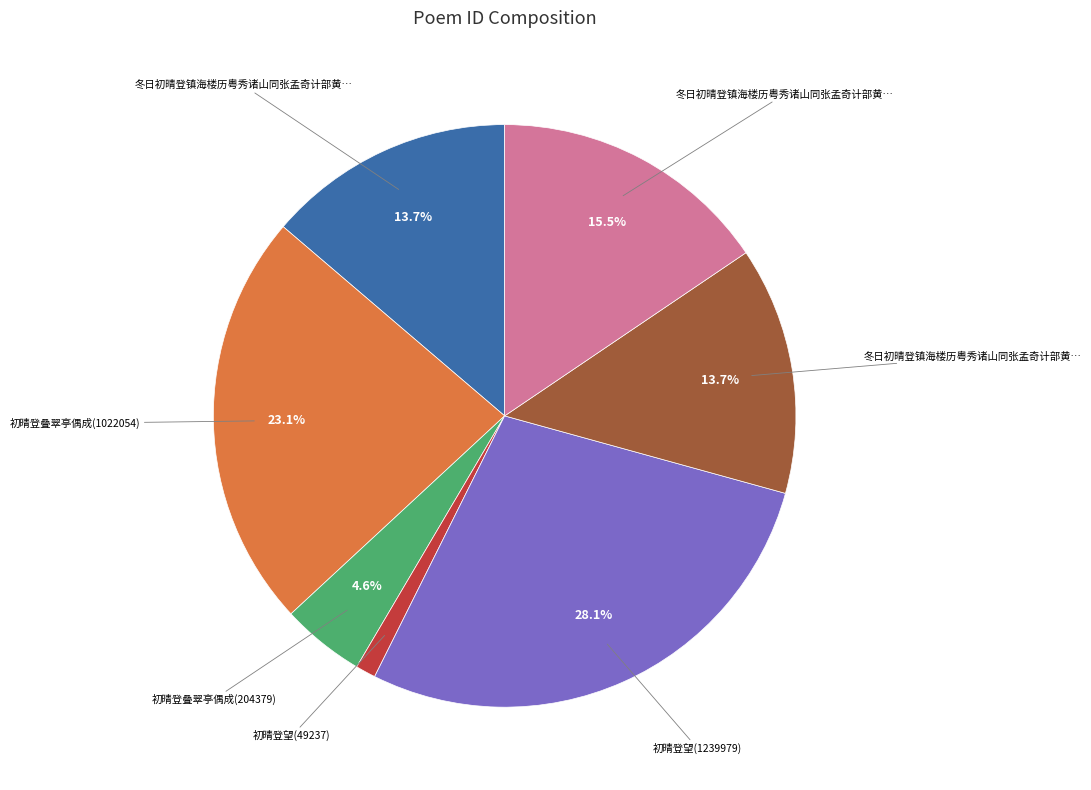

Is there a majority slice in this chart?

No